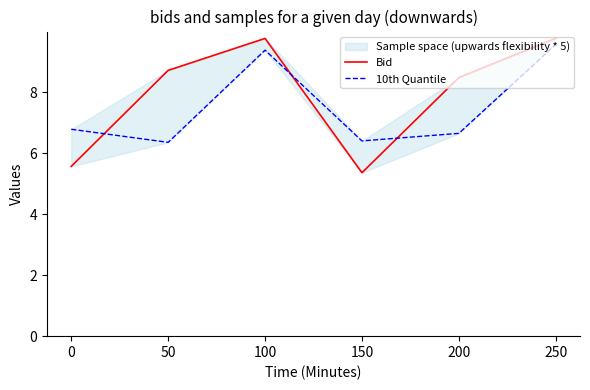

Reading right to left, extract all data points from this chart.

Bid: 9.8	8.5	5.4	9.8	8.7	5.6
10th Quantile: 9.6	6.7	6.4	9.4	6.4	6.8